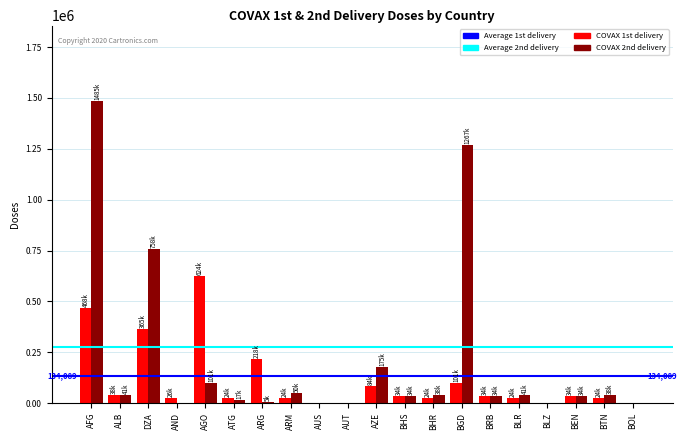

Which label corresponds to the largest value in the chart?

AFG